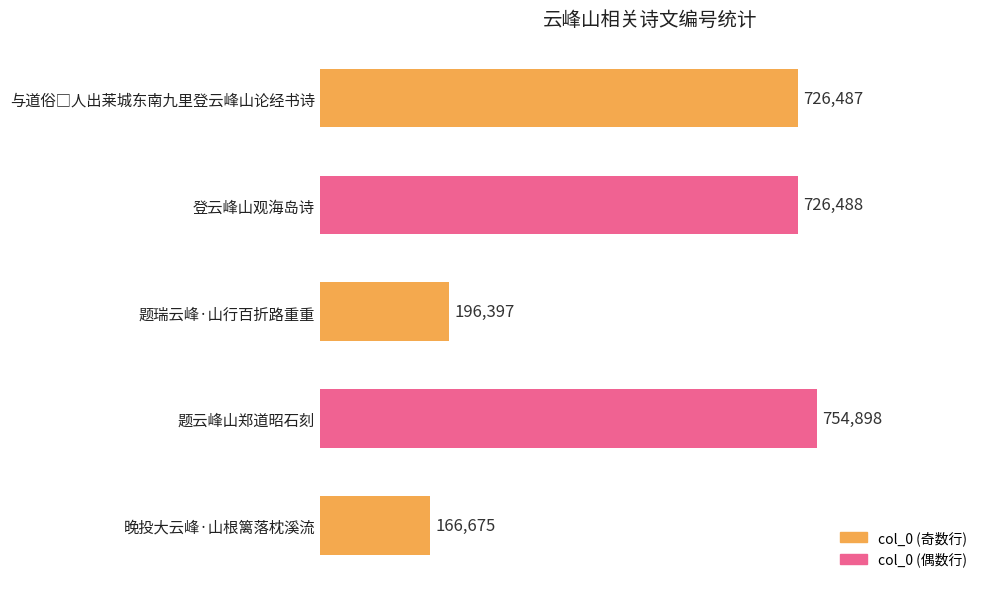

Are the bars horizontal?

Yes